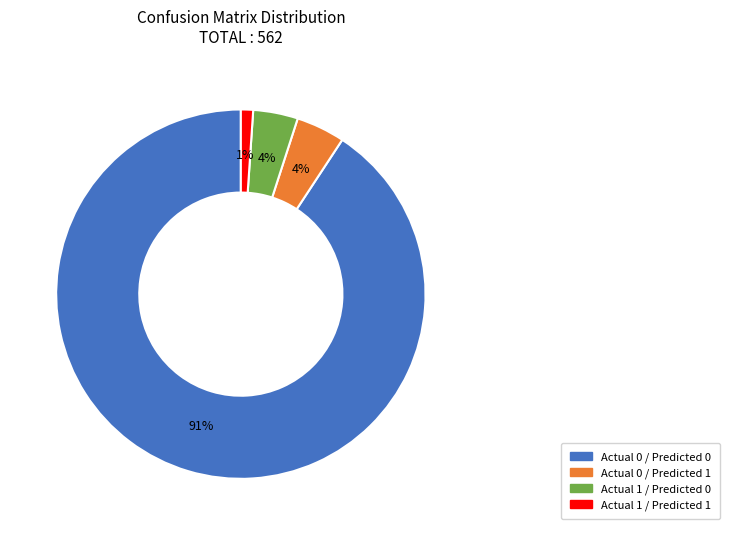

Which slice is the smallest?

Actual 1 / Predicted 1